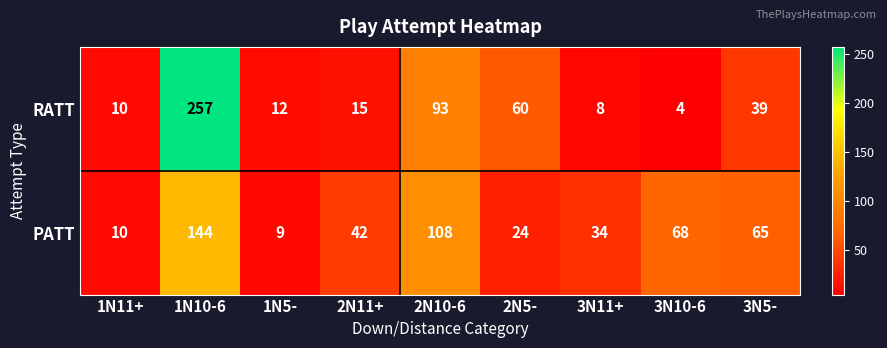

Which category has the lowest value across all series?

3N10-6